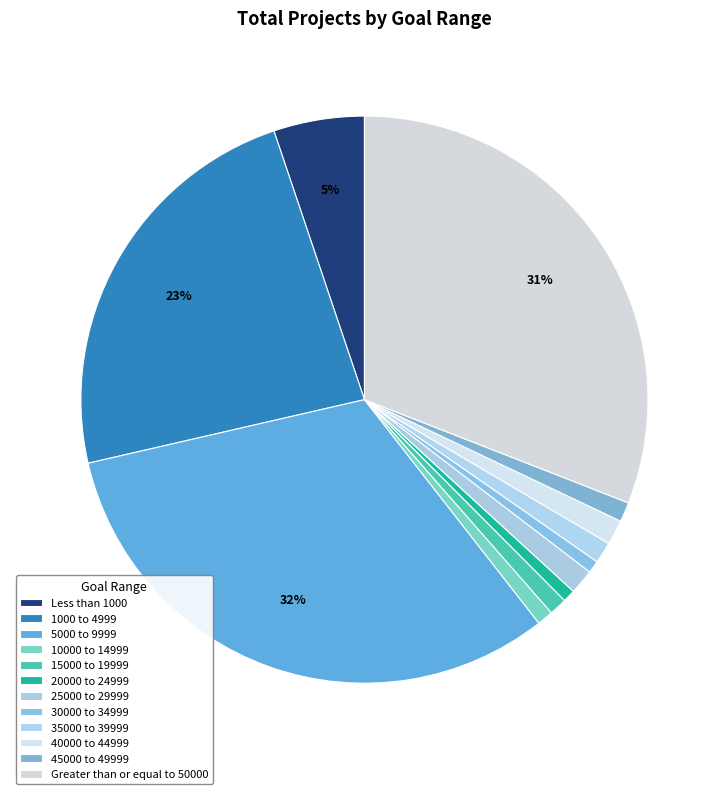

The 40000 to 44999 slice represents 11% of the pie. True or false?

False